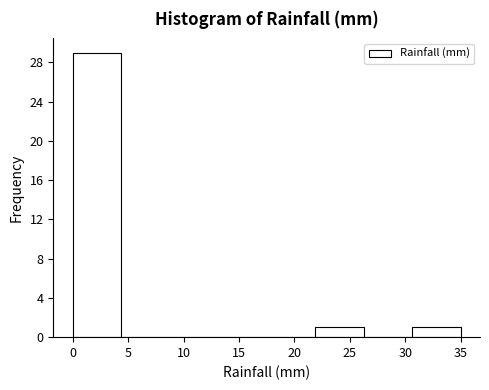

Reading left to right, transcribe this chart: for each bar, give the range it covers on the x-axis and its height. Neither the bar edges nor the heights are printed on the chart, so give them approximately, as read against the axes.

0.0 to 4.5: 29
4.5 to 9.0: 0
9.0 to 13.0: 0
13.0 to 17.5: 0
17.5 to 22.0: 0
22.0 to 26.5: 1
26.5 to 30.5: 0
30.5 to 35.0: 1